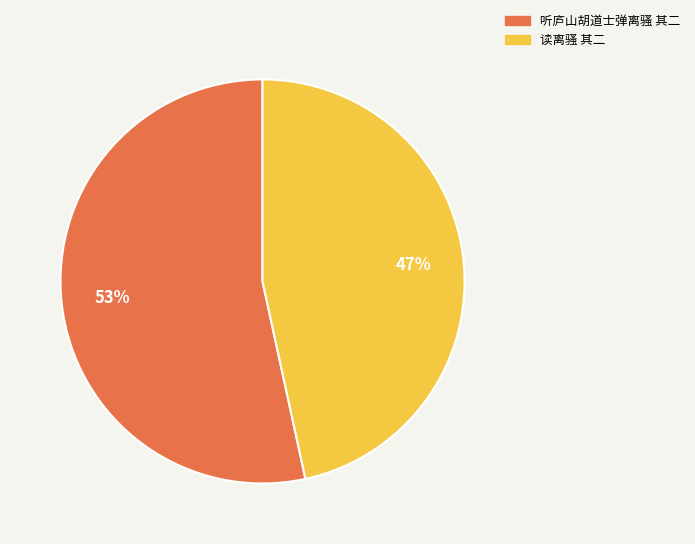

Is the sum of 读离骚 其二 and 听庐山胡道士弹离骚 其二 greater than half?

Yes